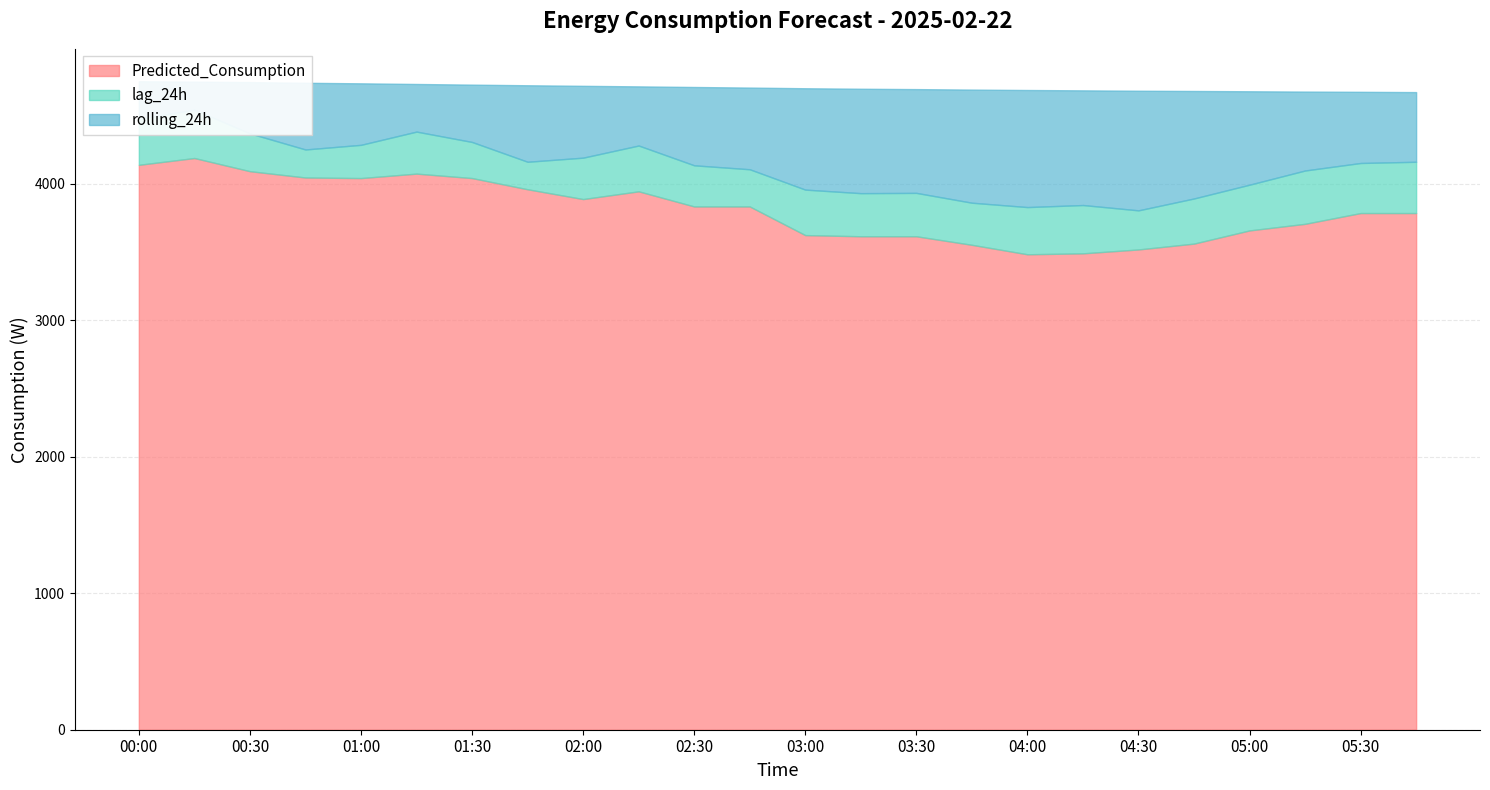

In Predicted_Consumption, how many points are higher than both neighbors (excluding endpoints)?

3